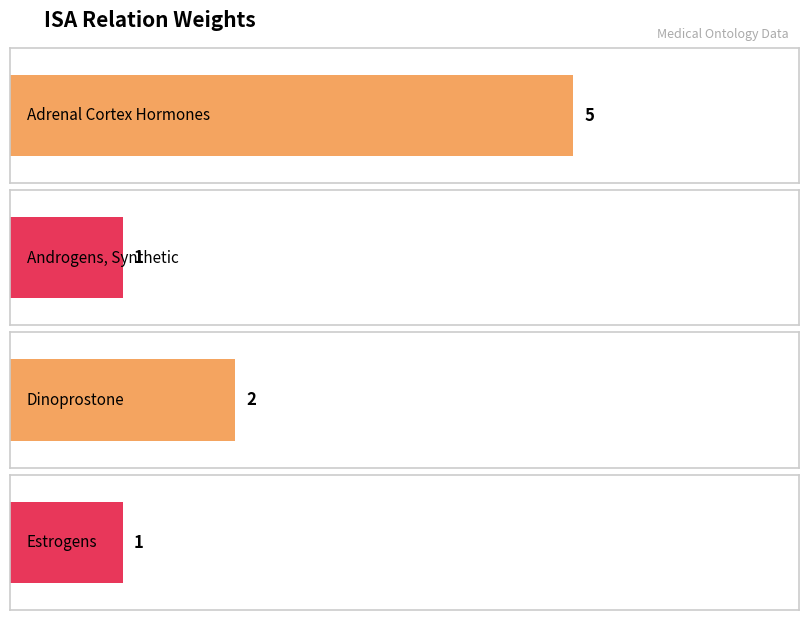

List the labels in order of value, smallest first.

Androgens, Synthetic, Estrogens, Dinoprostone, Adrenal Cortex Hormones